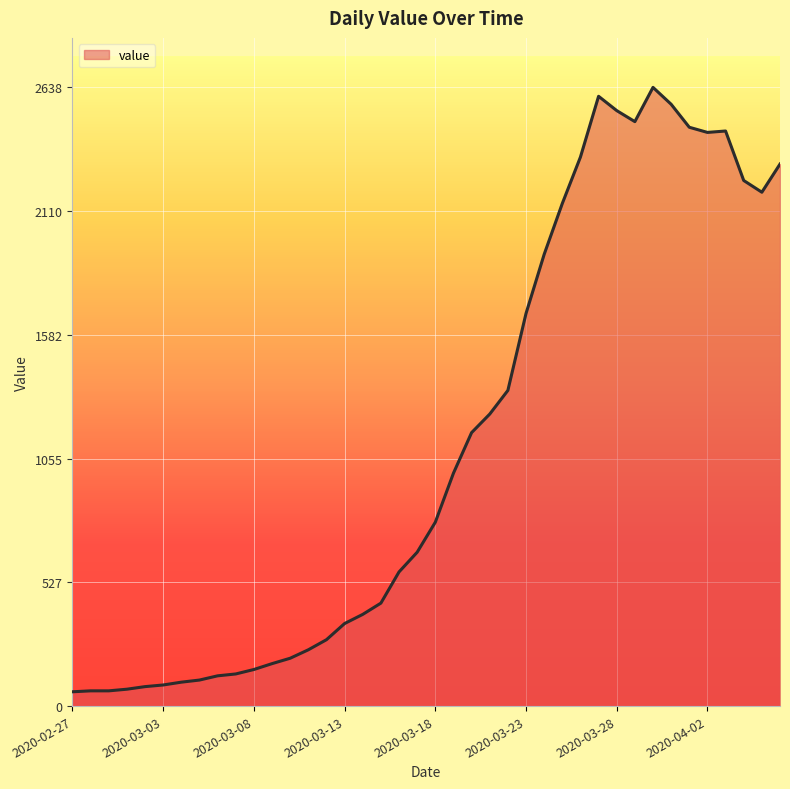

What is the difference between the maximum and minimum values?

2577